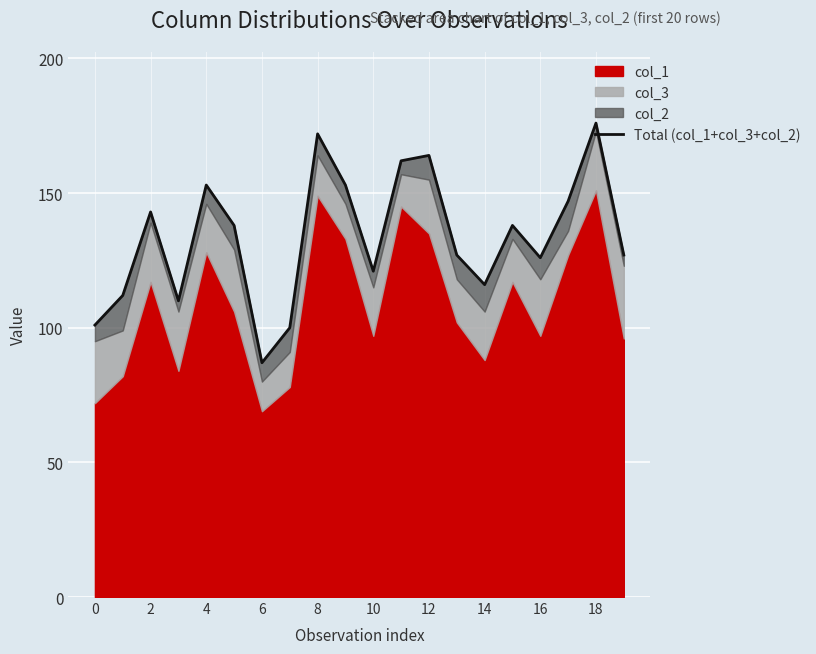

True or false: there are more than 0 points higher than both neighbors.

True